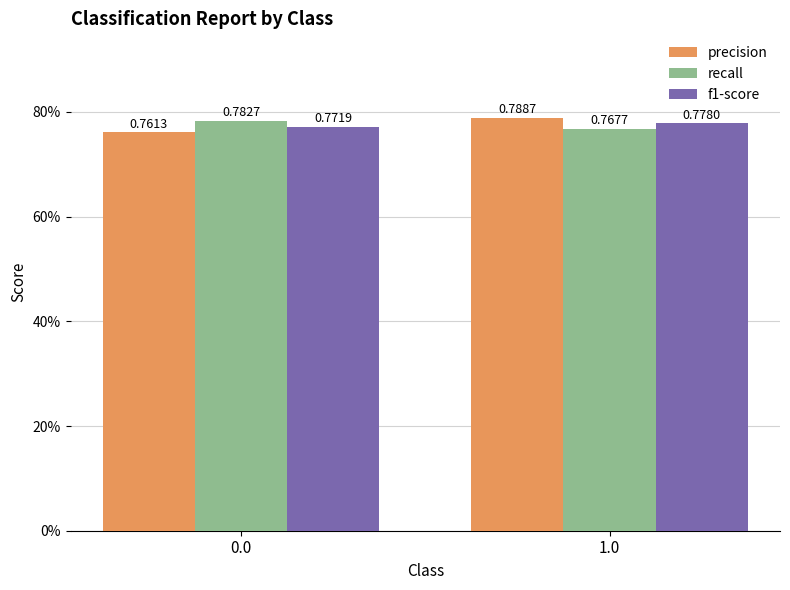

What are all the series names shown in the legend?

precision, recall, f1-score